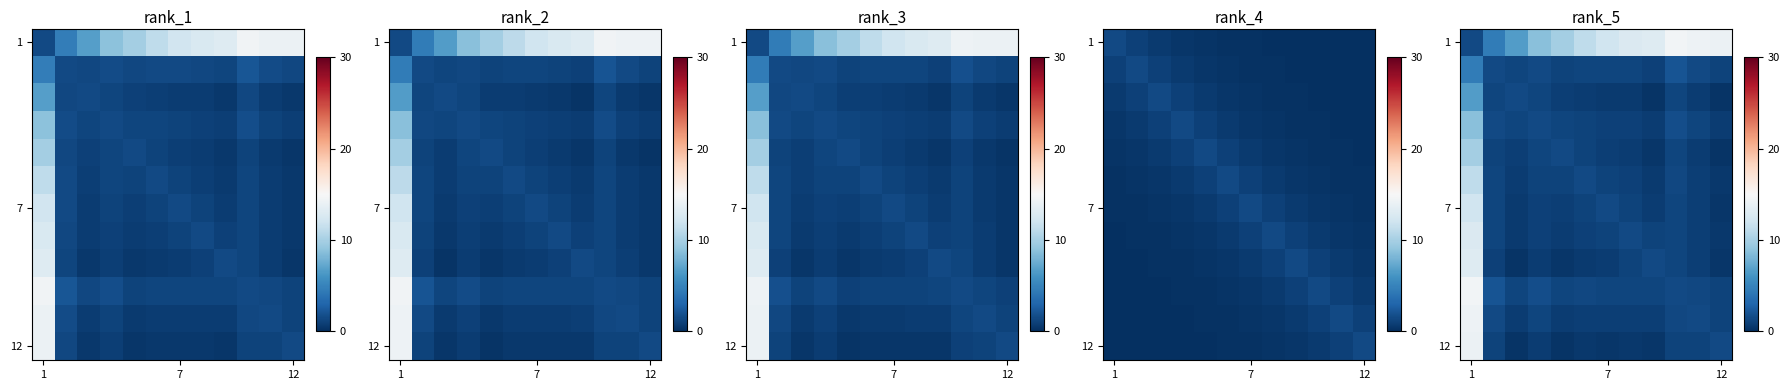

Between 1 and 7, which is larger?

7